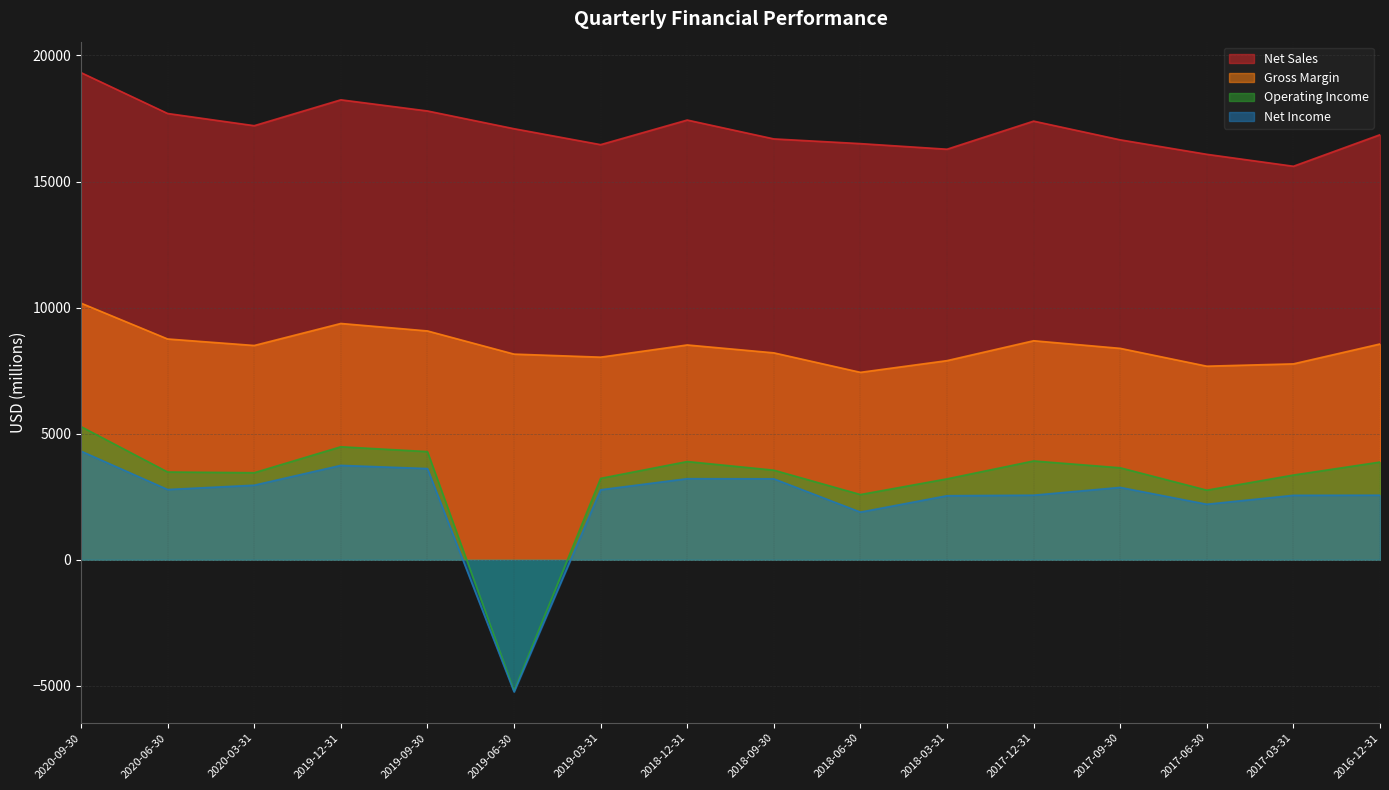

The Net Sales series shows 26007 at 2016-12-31. True or false?

False